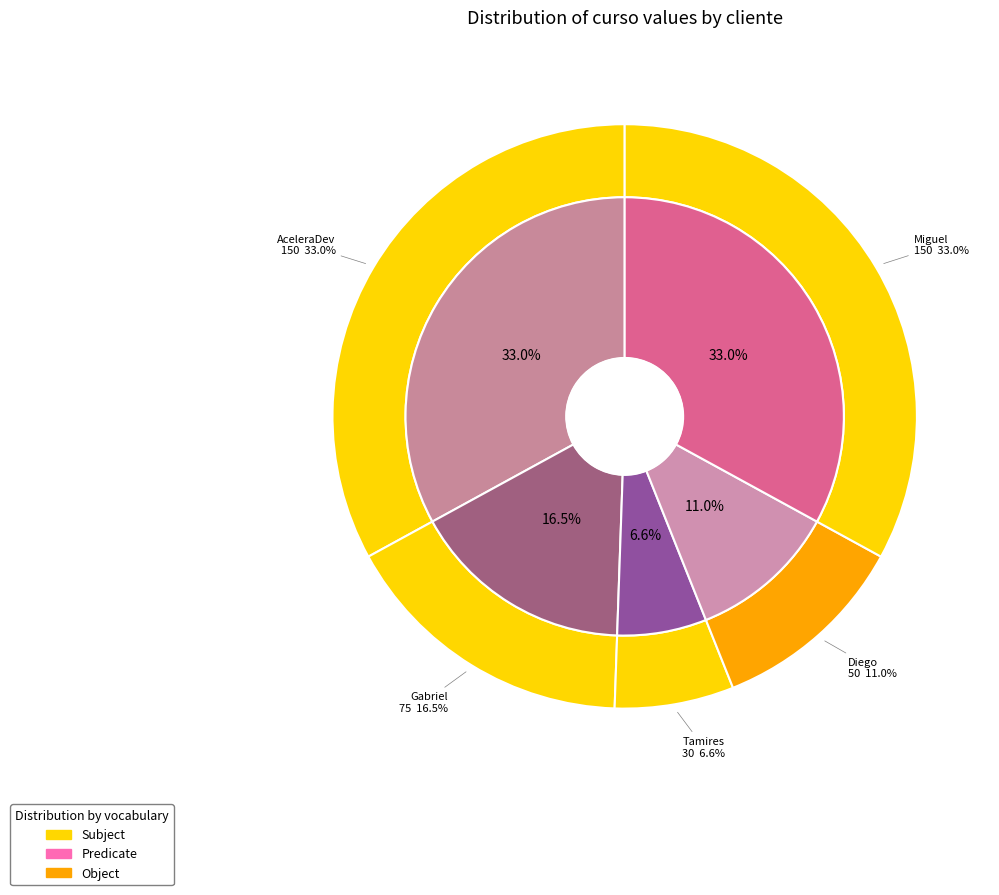

To the nearest percent, what is the difference between the largest and smallest slice percentages?

26%